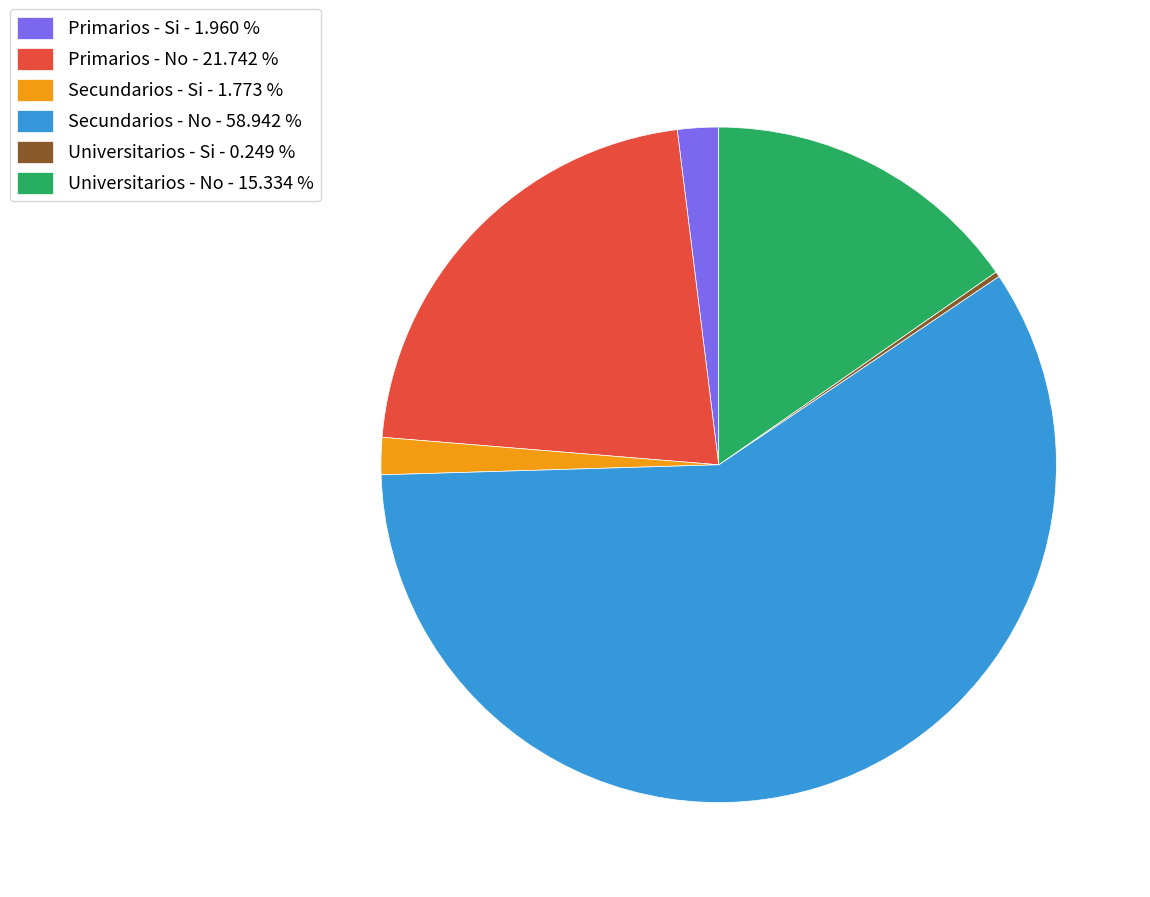

Which category accounts for the majority?

Secundarios - No